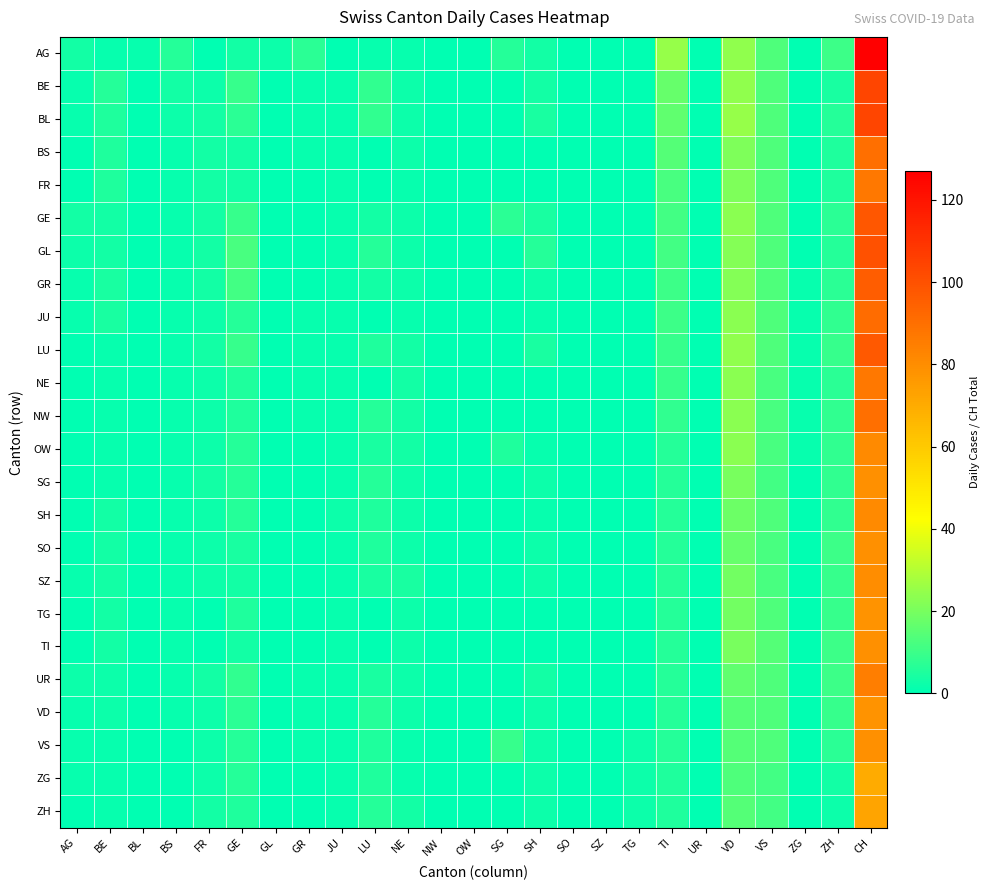

What is the spread (max minus min) of values at TG?

2